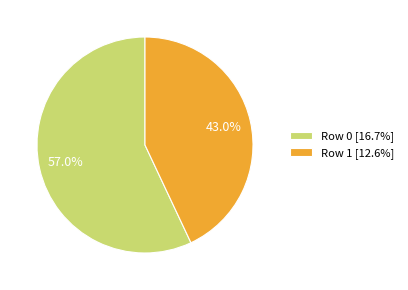

How much of the chart is everything except Row 0 [16.7%]?

43.0%